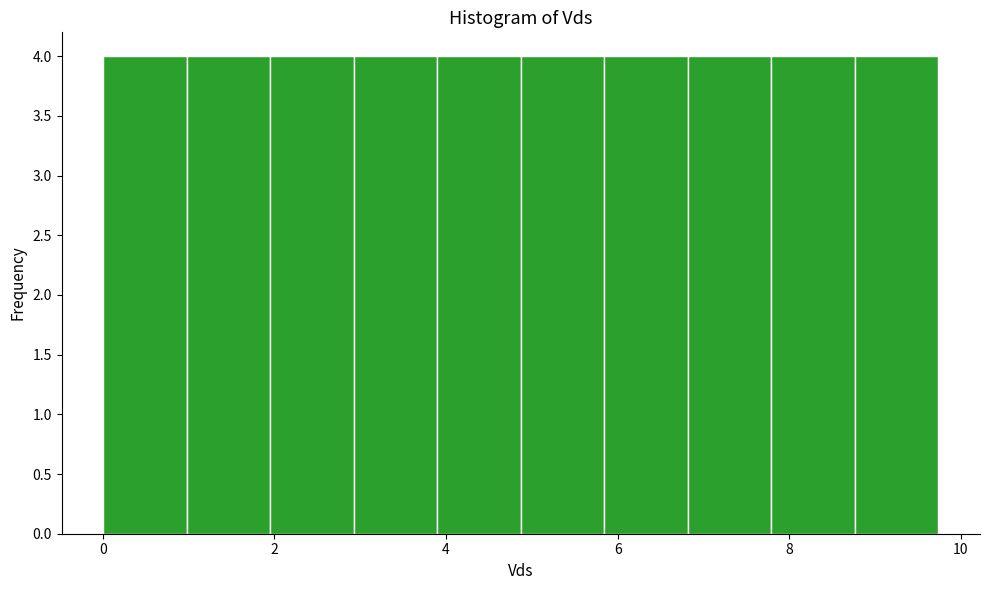

Reading left to right, transcribe this chart: for each bar, give the range it covers on the x-axis and its height. Neither the bar edges nor the heights are printed on the chart, so give them approximately, as read against the axes.

0.0 to 1.0: 4
1.0 to 2.0: 4
2.0 to 3.0: 4
3.0 to 3.8: 4
3.8 to 4.8: 4
4.8 to 5.8: 4
5.8 to 6.8: 4
6.8 to 7.8: 4
7.8 to 8.8: 4
8.8 to 9.8: 4